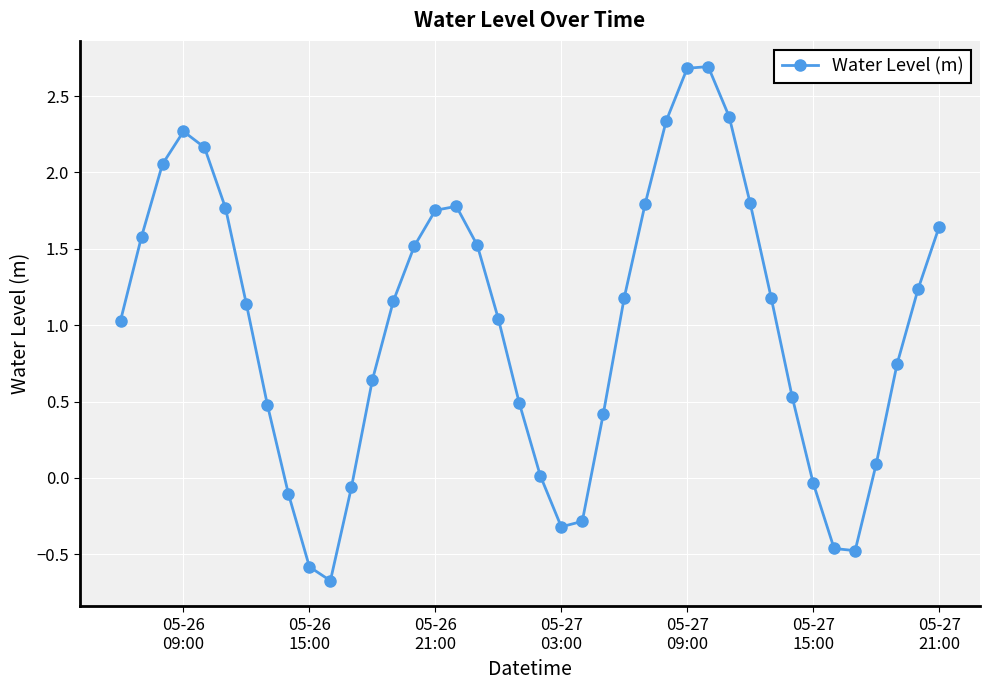

How many interior local valleys (lower than both neighbors) does the data have?

3